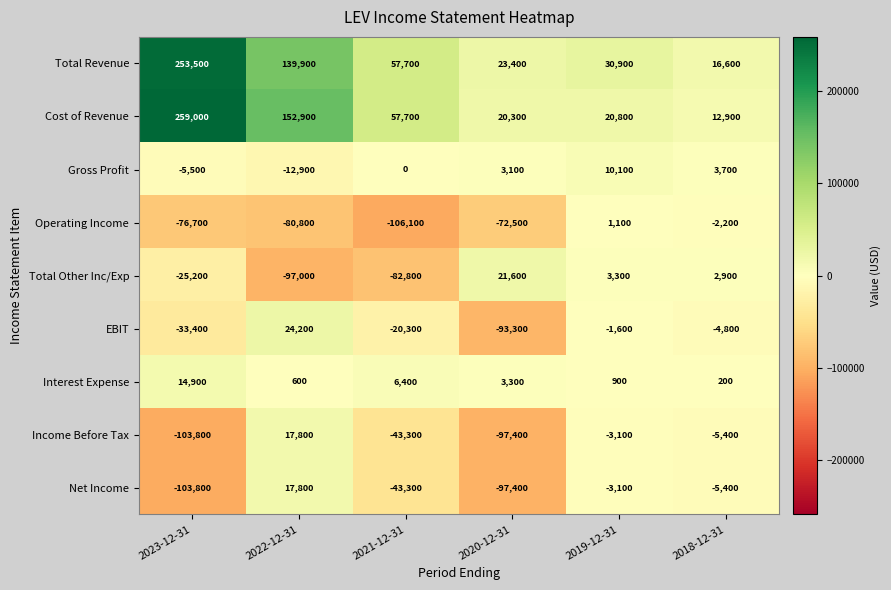

At which label does Total Other Inc/Exp reach its minimum?

2022-12-31